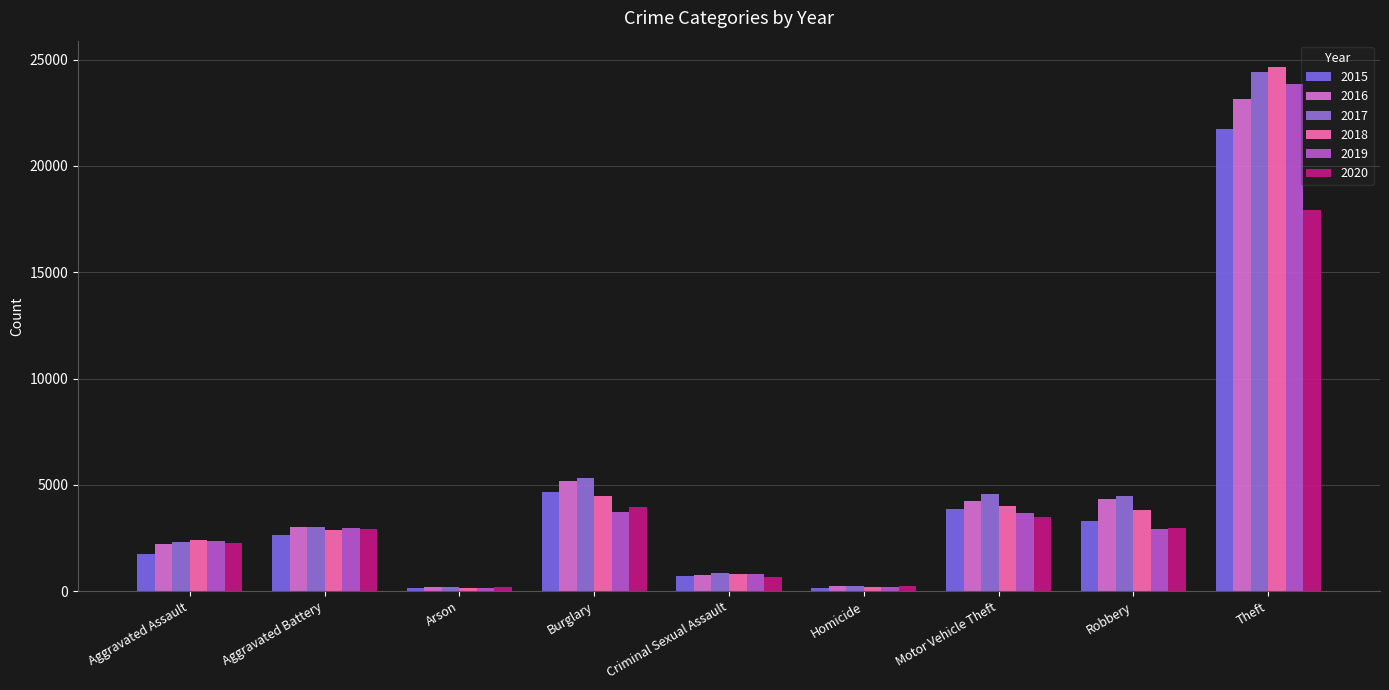

What is the greatest value displayed?

24659